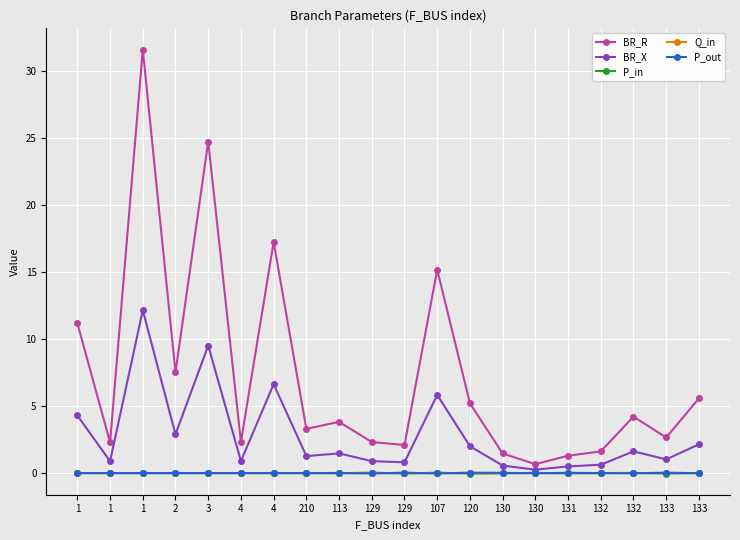

What is the label of the 13th point from the right?

210